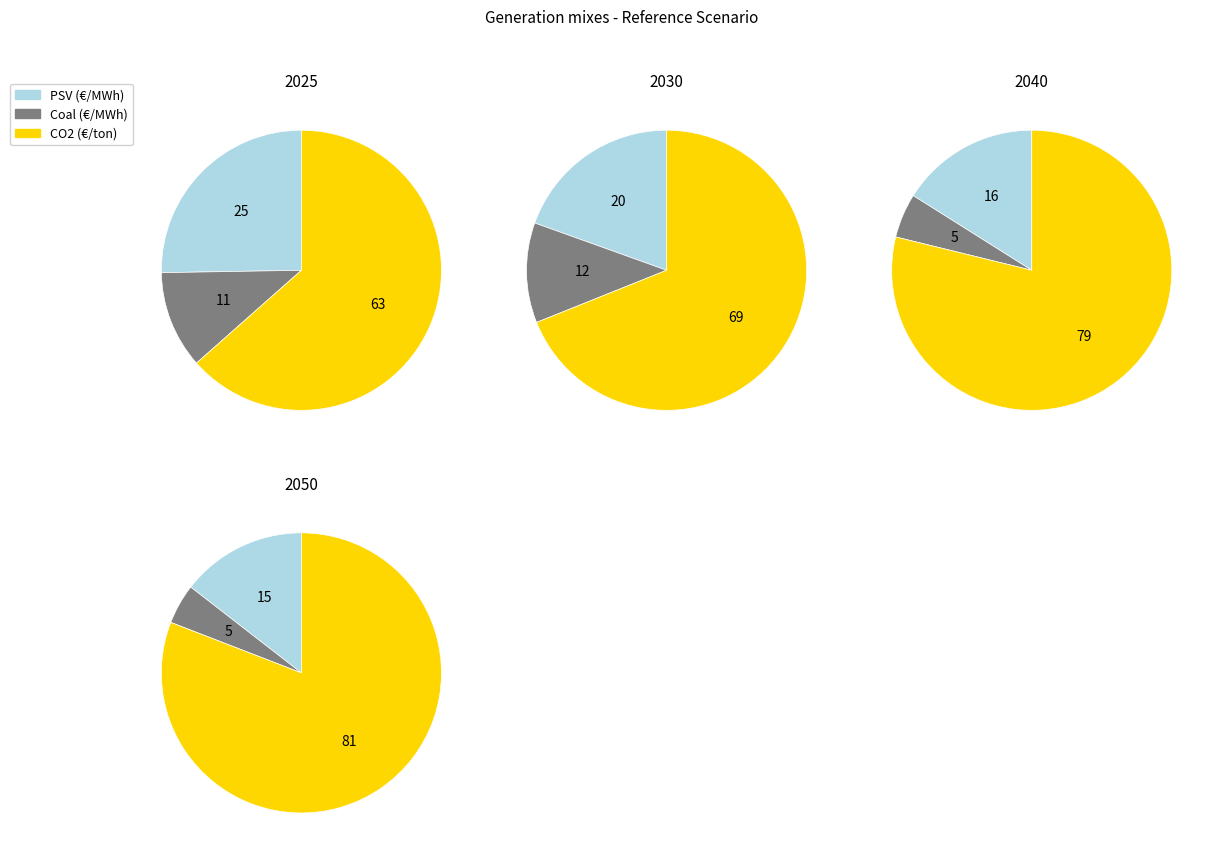

What percentage do 2025 and 2040 together represent?

51.7%